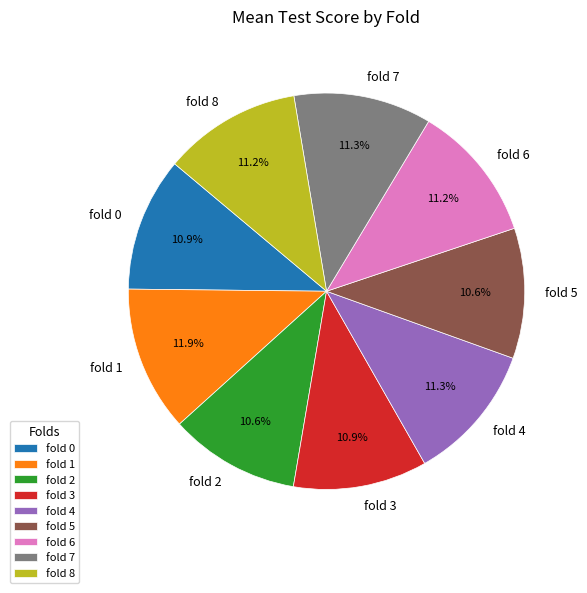

Is there a majority slice in this chart?

No